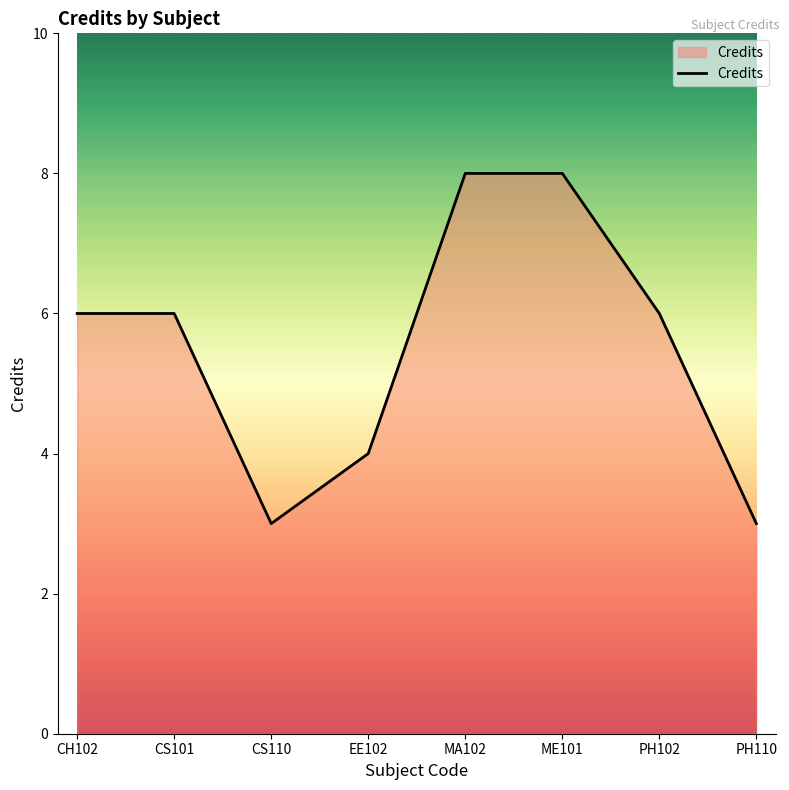

Is it true that the value at ME101 is 4?

False